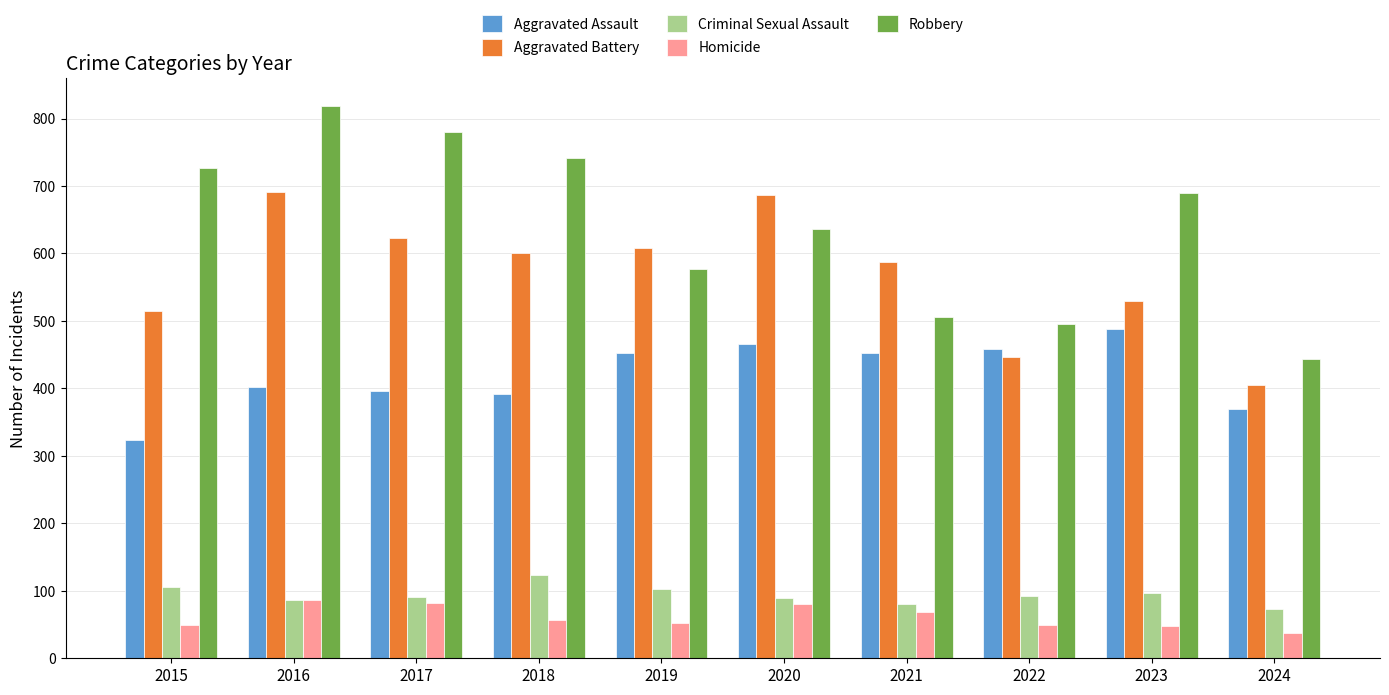

What is the value of the Aggravated Battery bar at the 1st from the left?

515